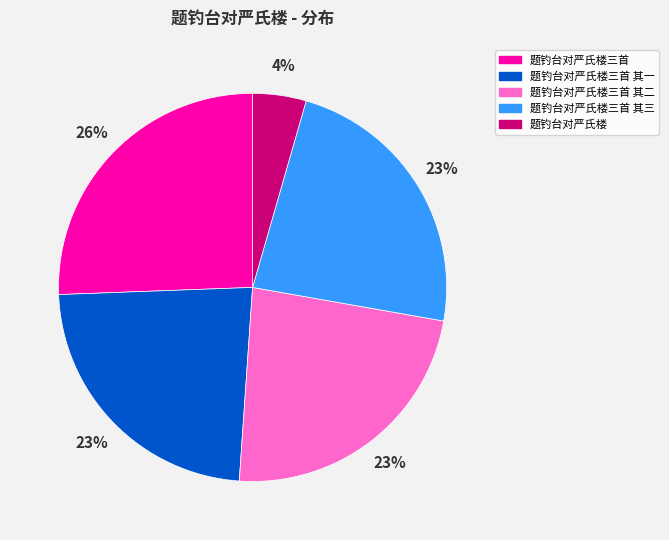

Combined, do 题钓台对严氏楼三首 其一 and 题钓台对严氏楼三首 其三 account for over 50%?

No